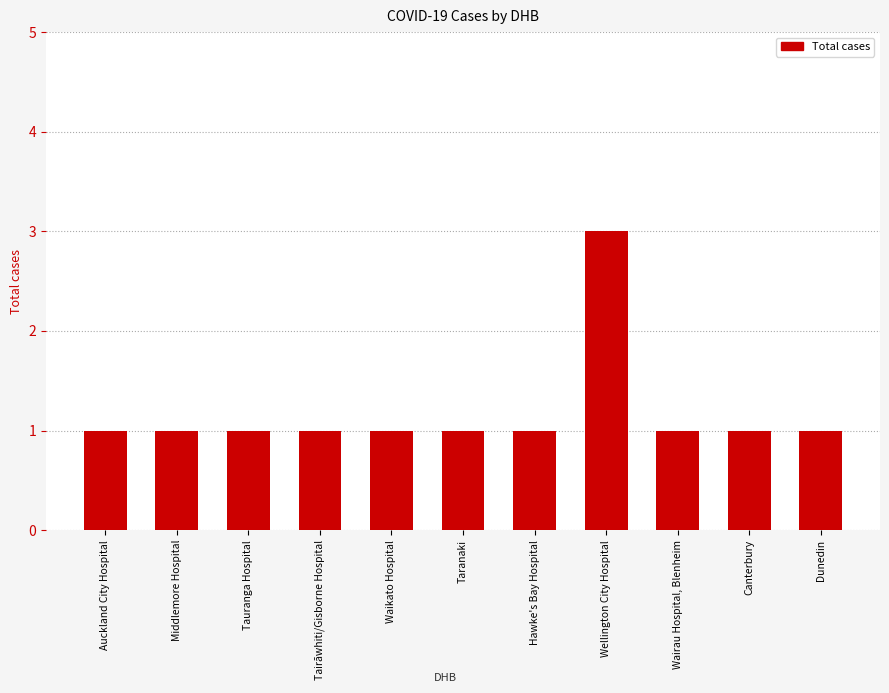

At which category does the chart reach its peak across all series?

Wellington City Hospital